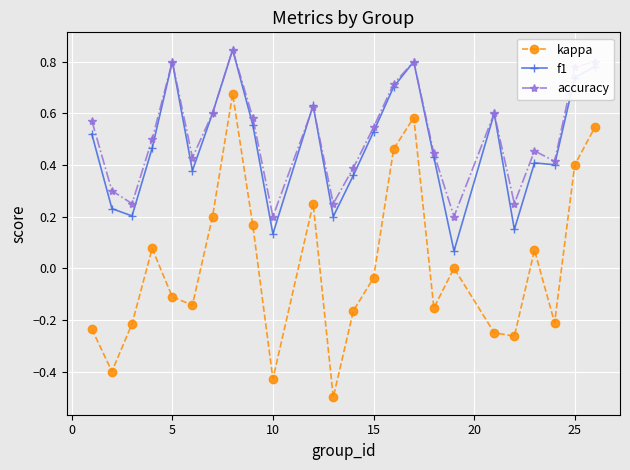

True or false: kappa has more than 0 points higher than both neighbors.

True